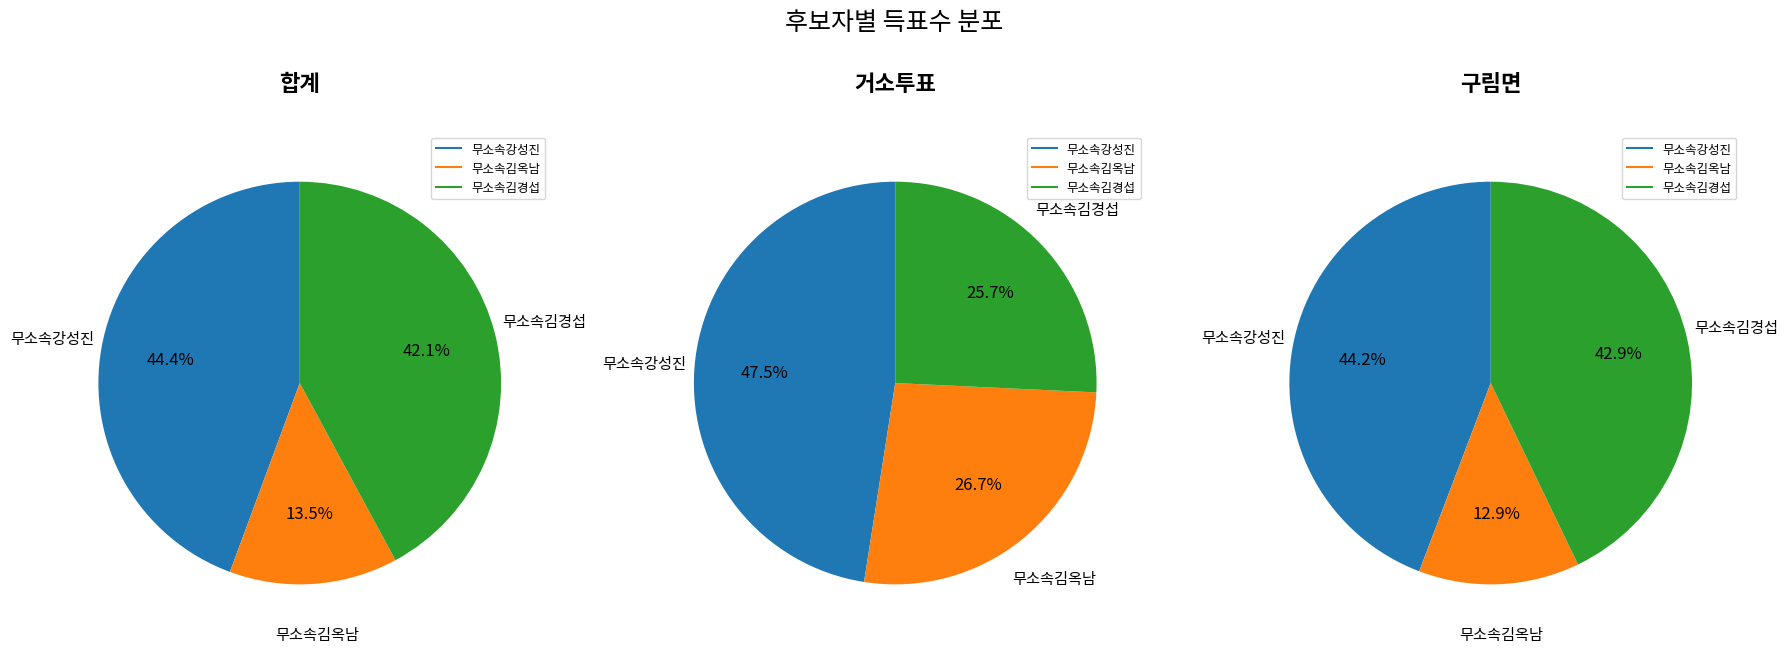

To the nearest percent, what percentage of the pie is 거소투표?

1%